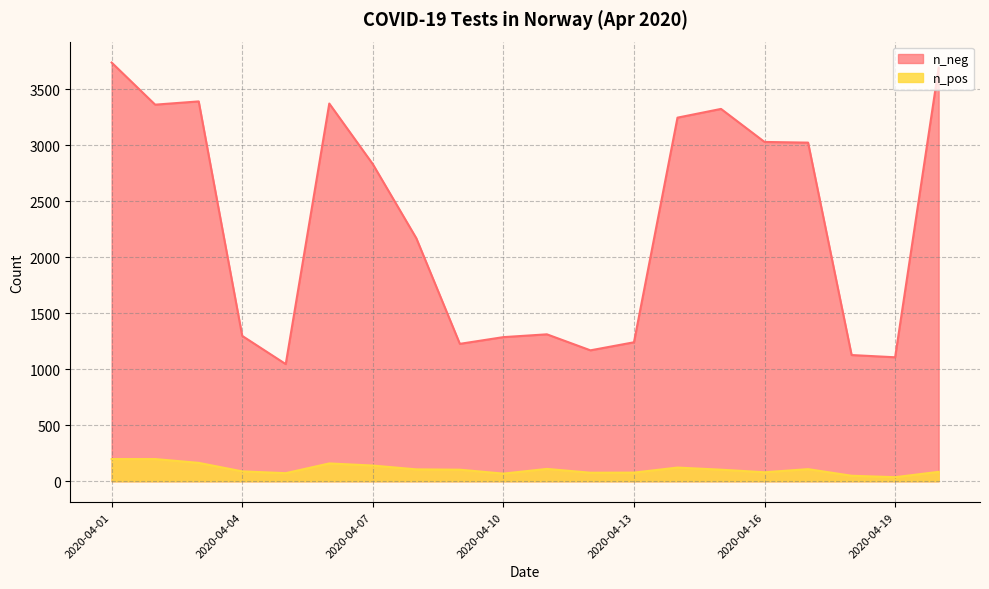

How many series are shown in this chart?

2